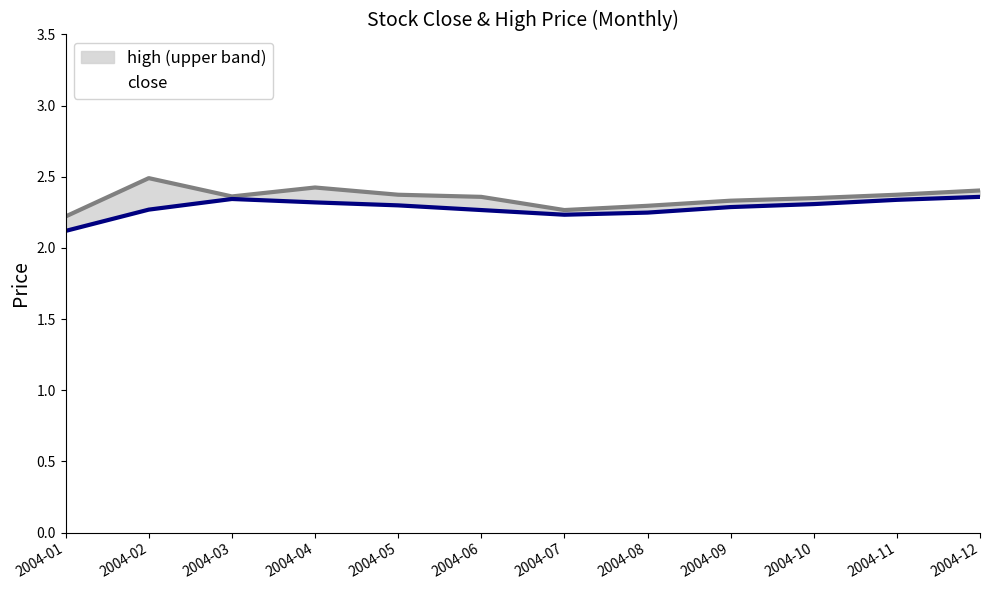

What is the total value across all series at 2004-10?

4.7